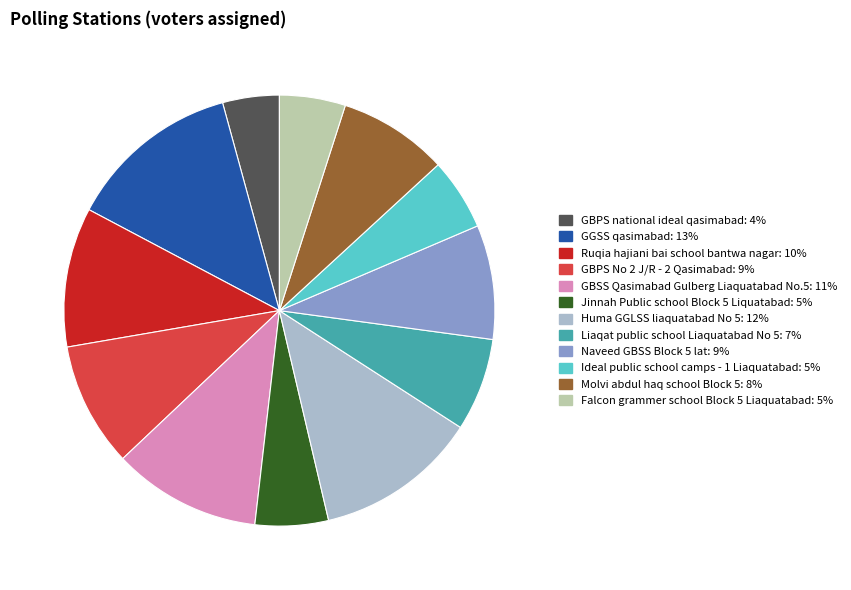

Combined, do GBPS No 2 J/R - 2 Qasimabad and GBPS national ideal qasimabad account for over 50%?

No